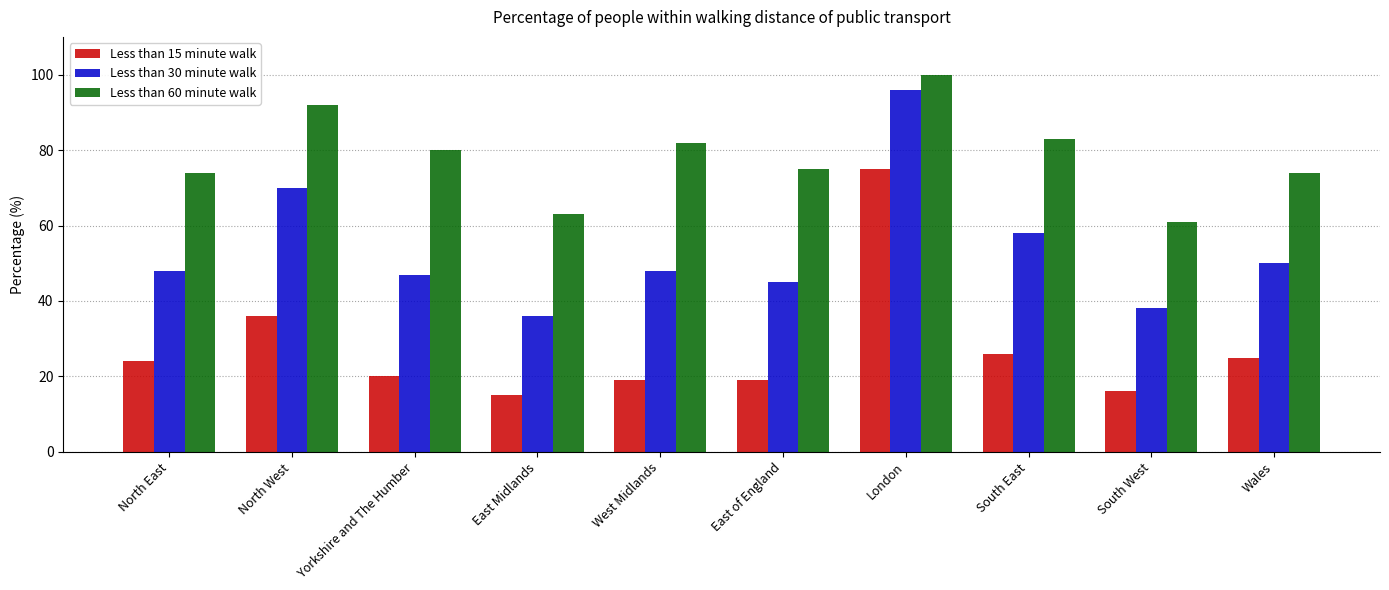

Reading left to right, transcribe all the data shown in this chart.

Less than 15 minute walk: North East=24	North West=36	Yorkshire and The Humber=20	East Midlands=15	West Midlands=19	East of England=19	London=75	South East=26	South West=16	Wales=25
Less than 30 minute walk: North East=48	North West=70	Yorkshire and The Humber=47	East Midlands=36	West Midlands=48	East of England=45	London=96	South East=58	South West=38	Wales=50
Less than 60 minute walk: North East=74	North West=92	Yorkshire and The Humber=80	East Midlands=63	West Midlands=82	East of England=75	London=100	South East=83	South West=61	Wales=74